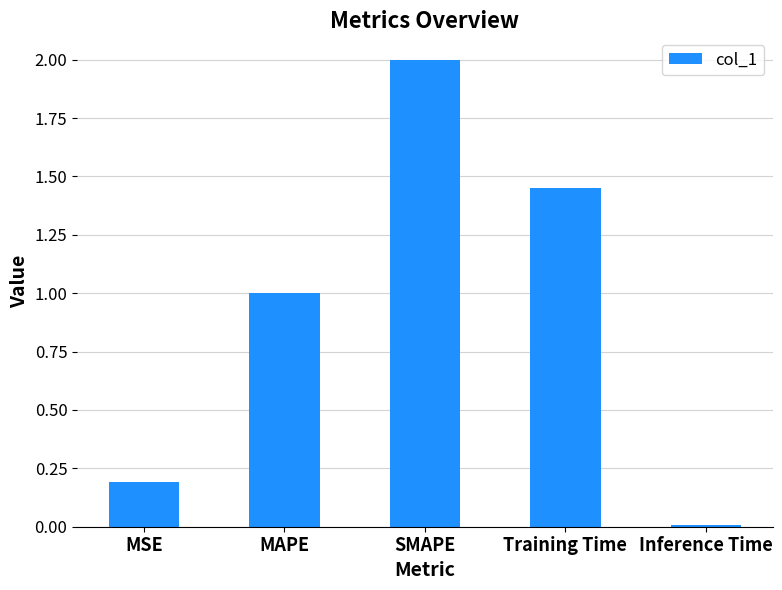

What is the change in value from Training Time to Inference Time?

-1.4